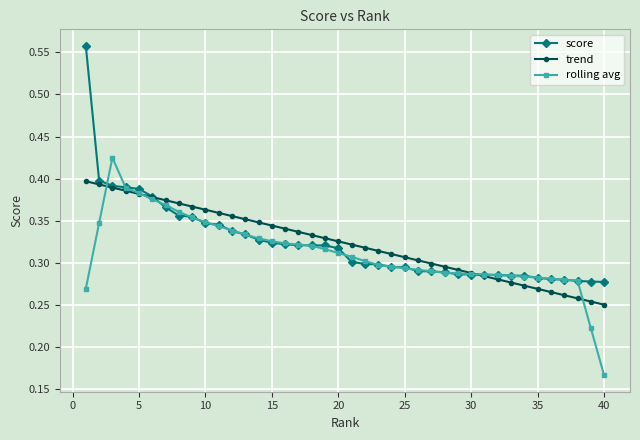

Count the trend values in the range 0 to 1.

40